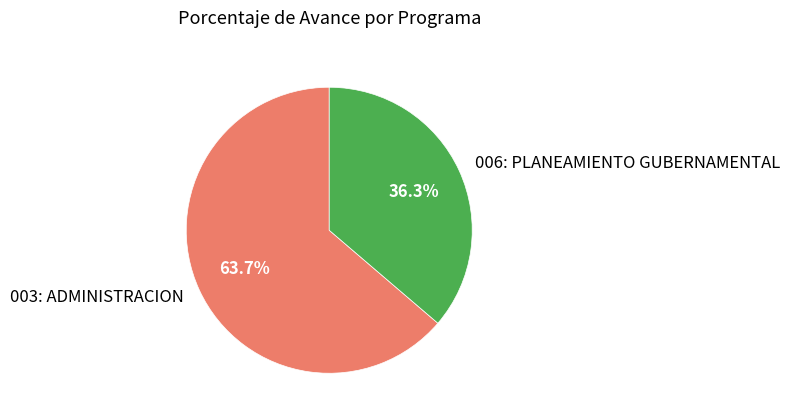

Does 006: PLANEAMIENTO GUBERNAMENTAL represent more than half of the total?

No